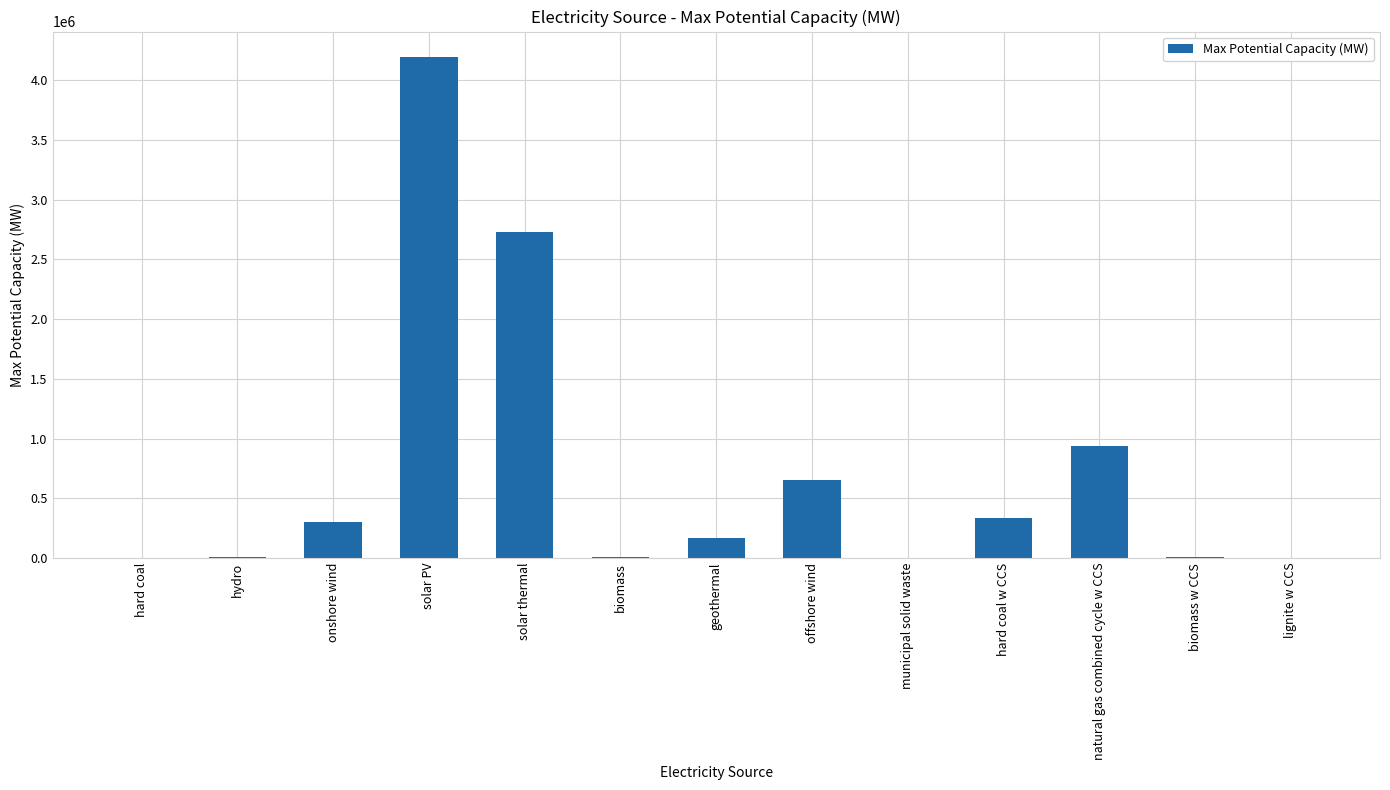

What is the approximate value at solar thermal?

2726000.0